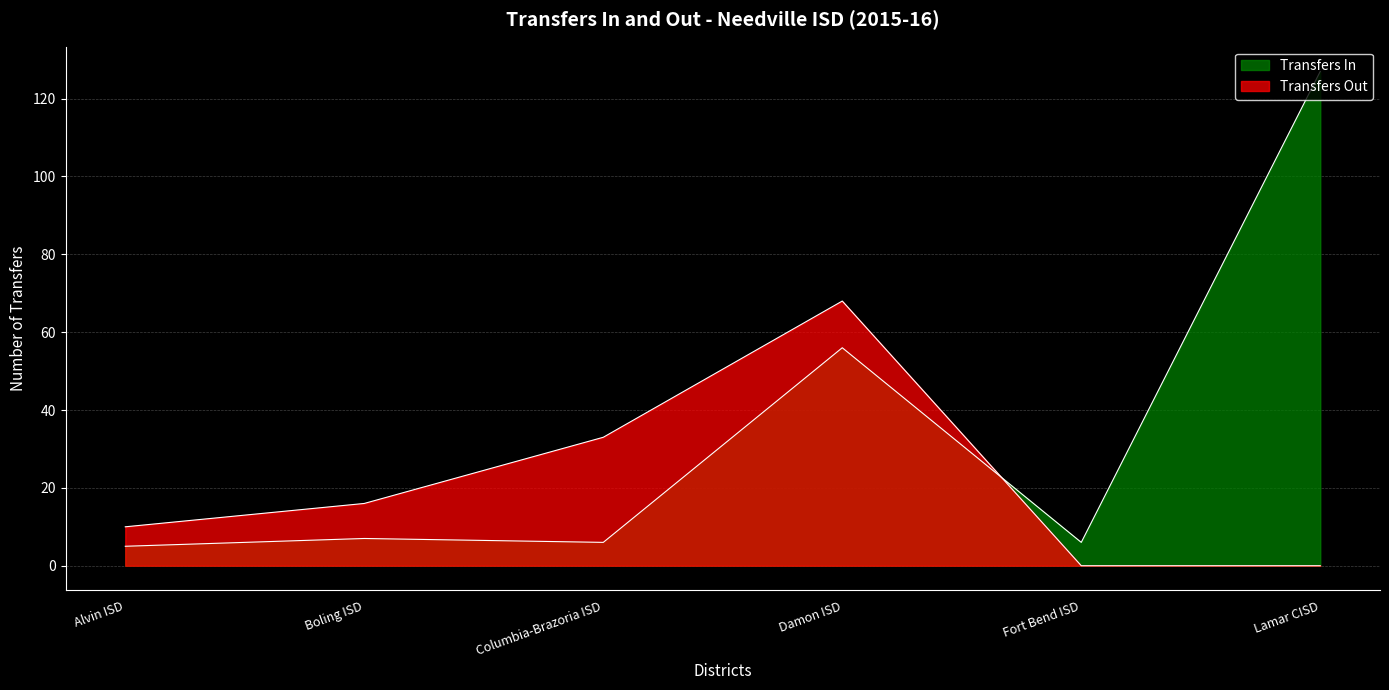

Which label corresponds to the largest value in the chart?

Lamar CISD